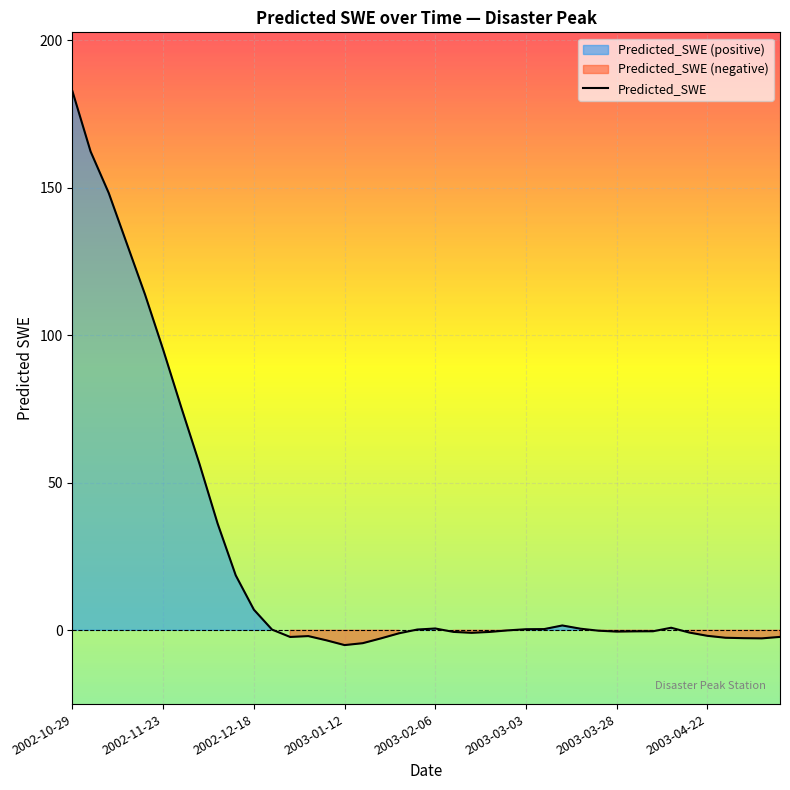

What is the greatest value displayed?

182.7